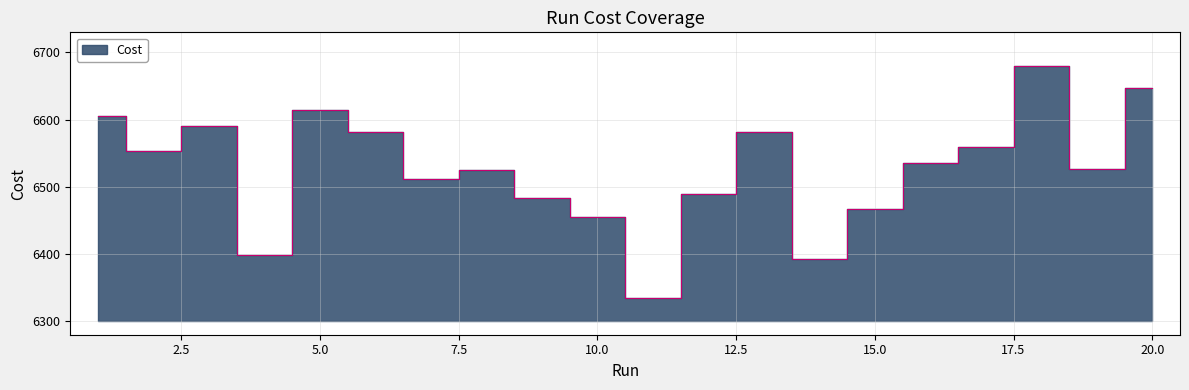

True or false: the data shows 11410.5 at 17.

False